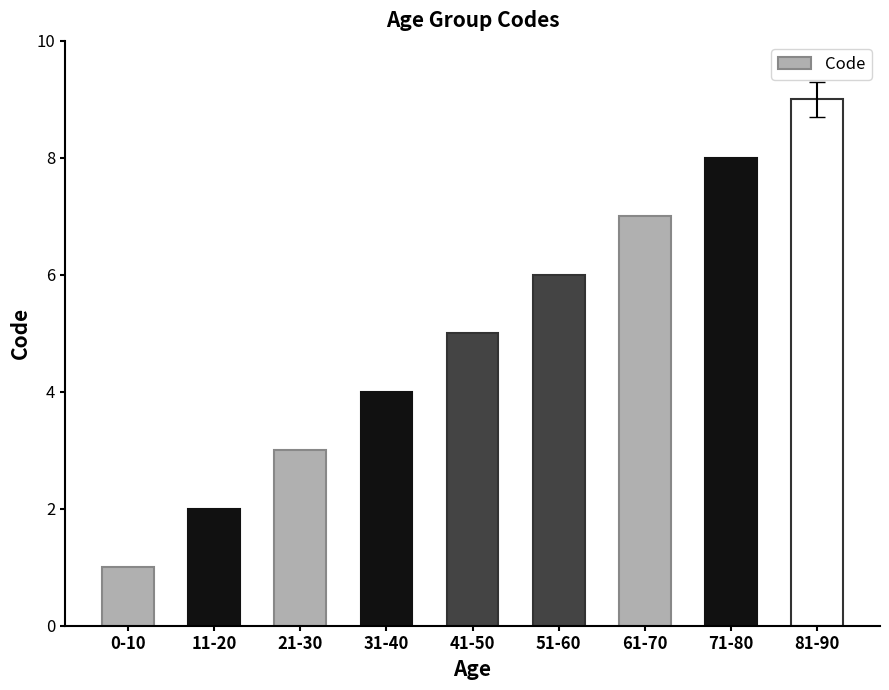

Read the value at 51-60.

6